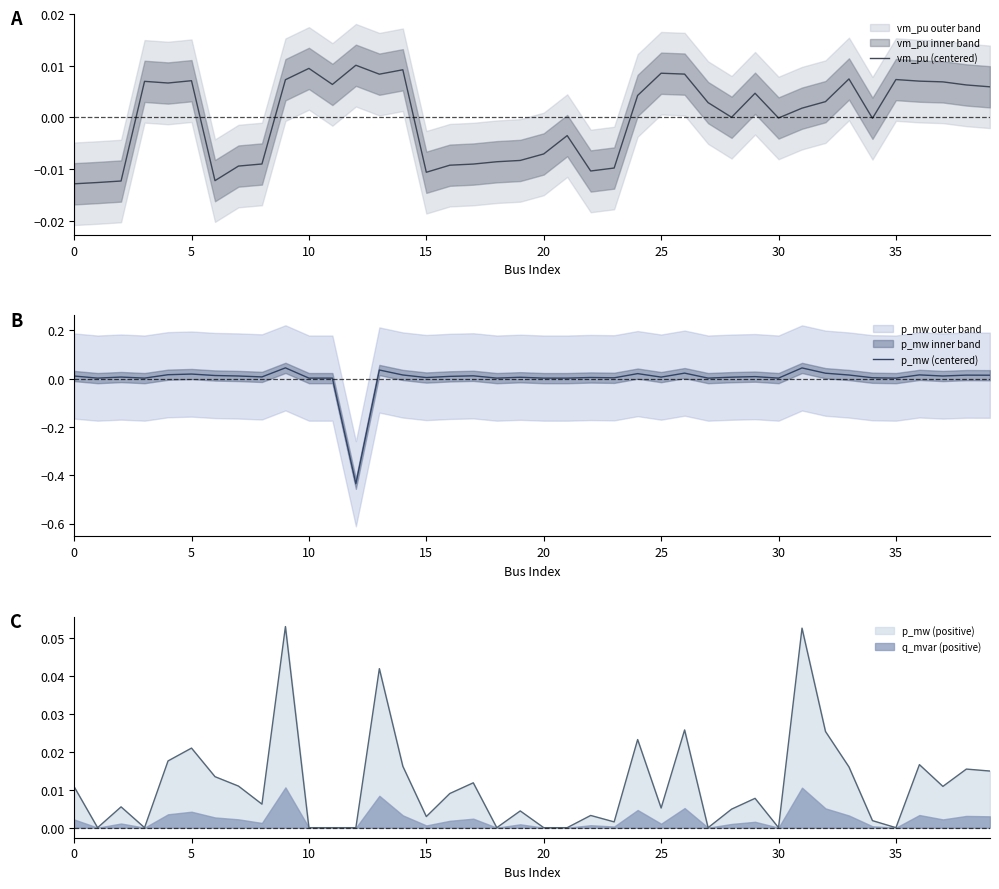

The value of vm_pu (centered) at 28 is 0.0. True or false?

True